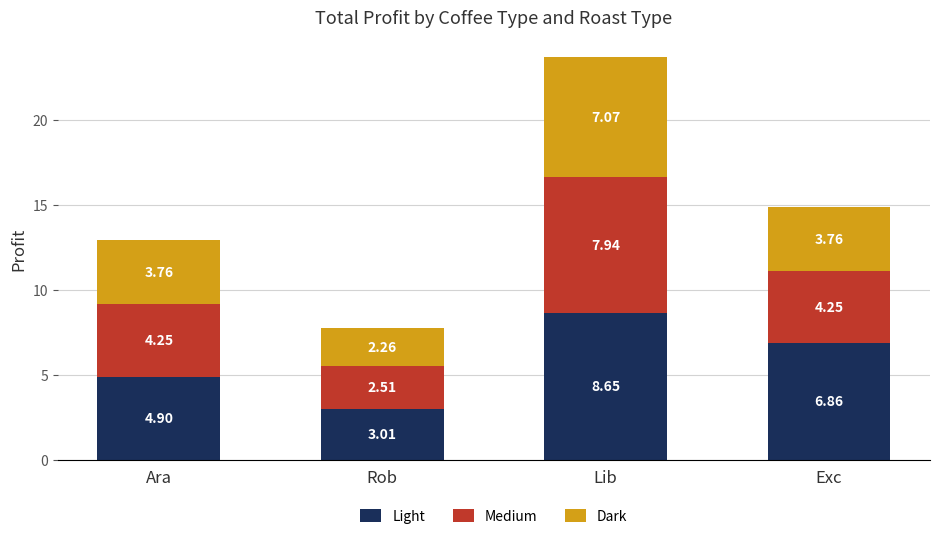

Rank the categories by Light value from lowest to highest.

Rob, Ara, Exc, Lib